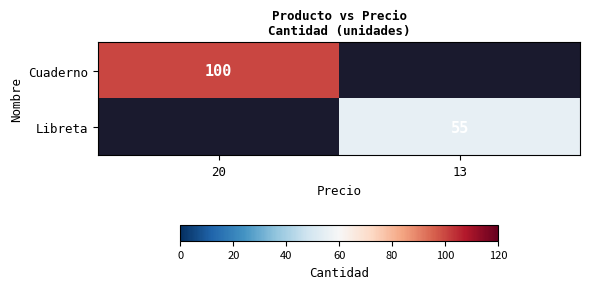

What is the spread (max minus min) of values at 20?

100